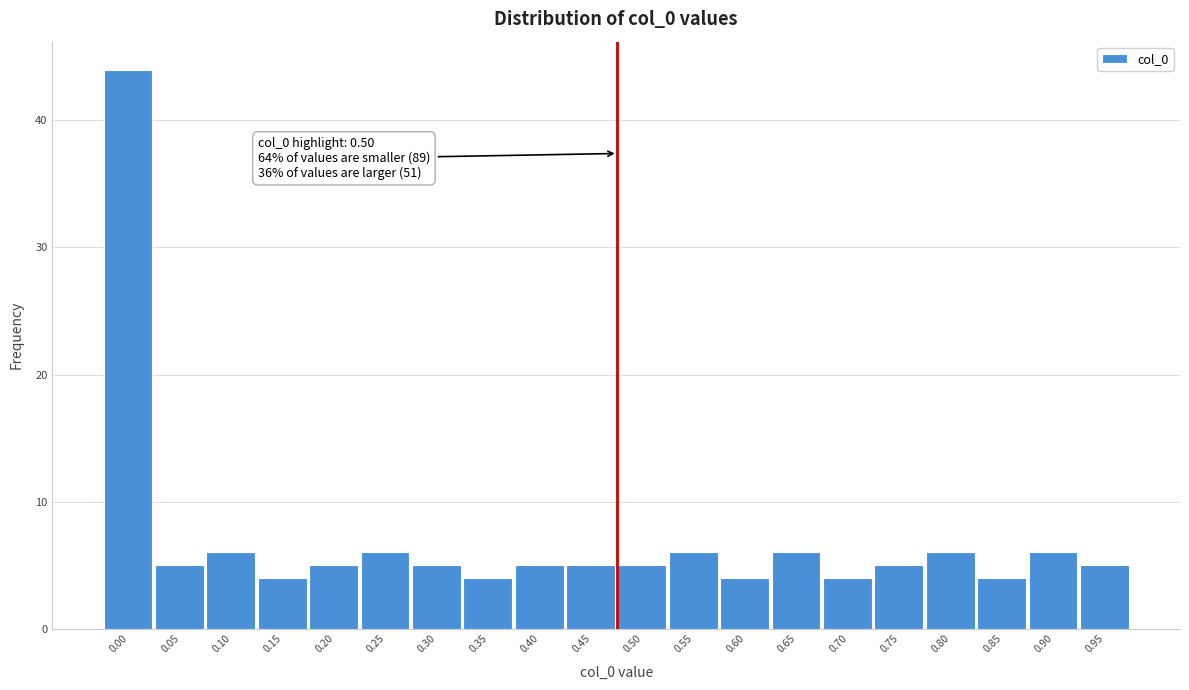

Reading right to left, extract all data points from this chart.

5	6	4	6	5	4	6	4	6	5	5	5	4	5	6	5	4	6	5	44